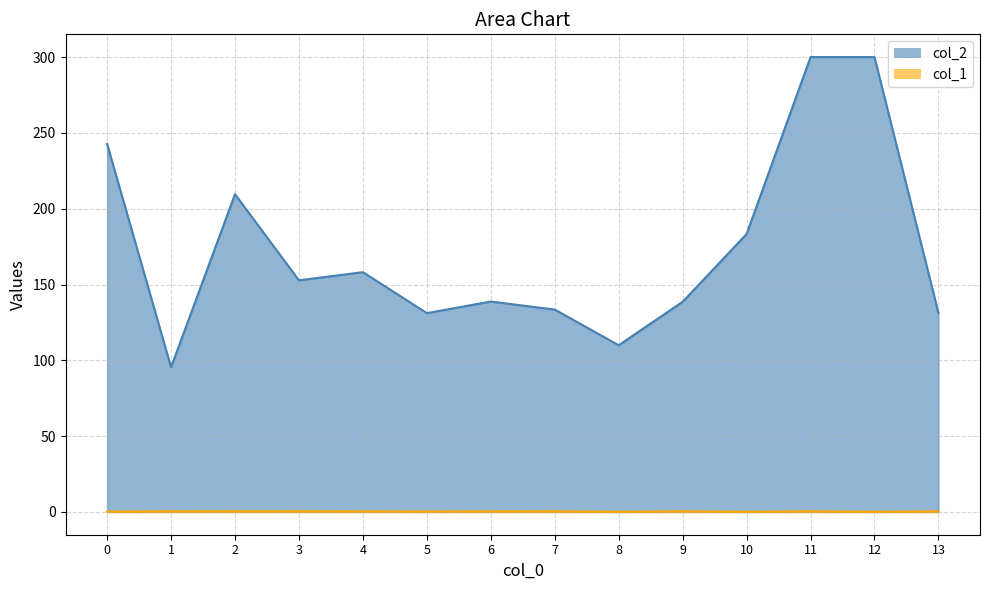

True or false: col_1 and col_2 cross at least once.

False